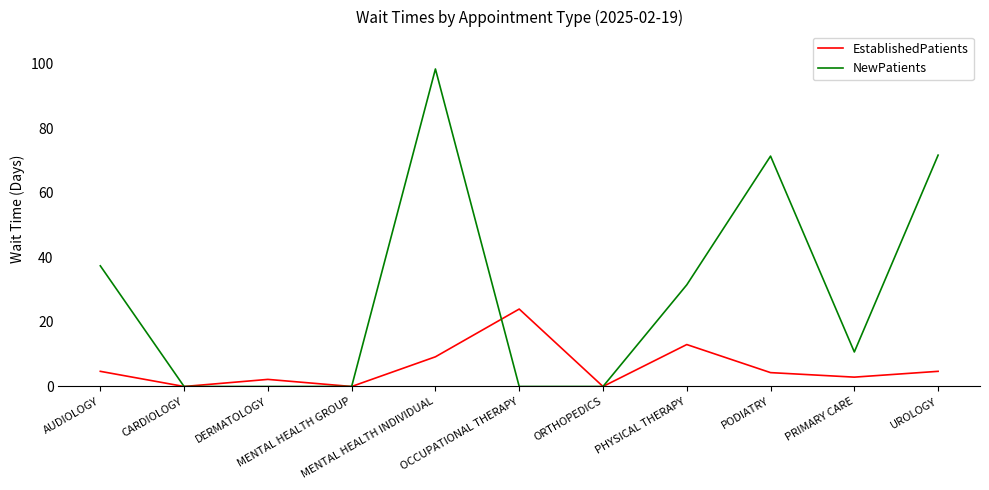

What is the approximate value of NewPatients at PHYSICAL THERAPY?

31.5